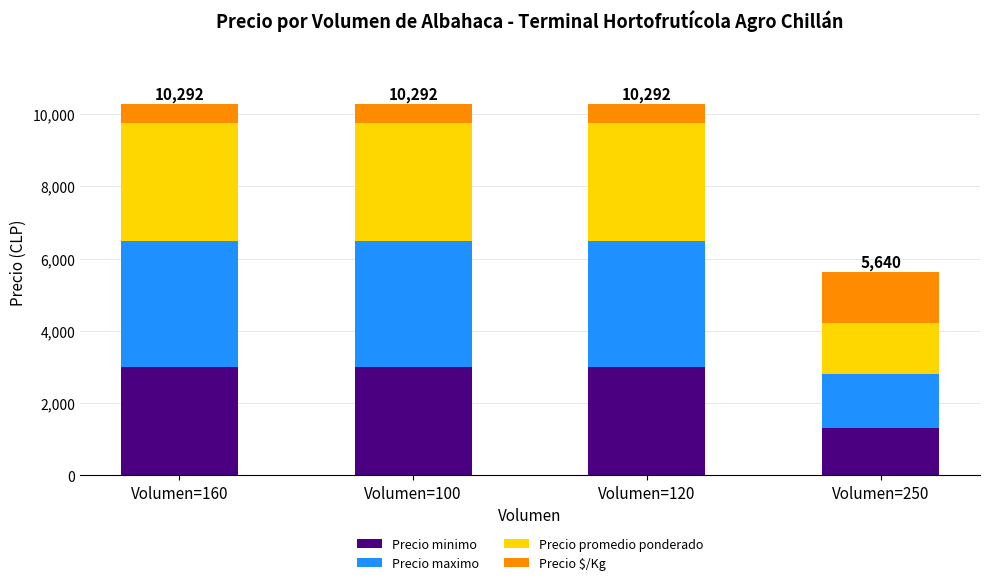

What is the total value across all series at Volumen=250?

5640